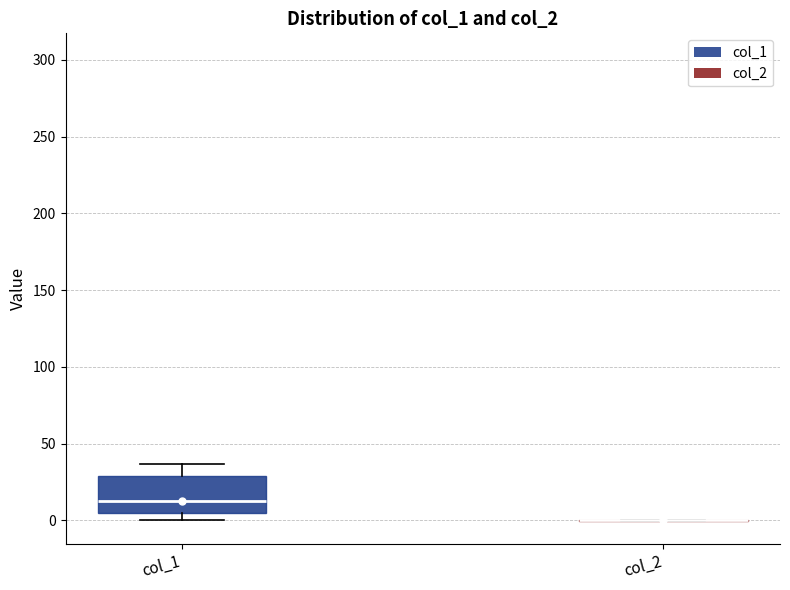

Comparing the boxes themselves (not the whiskers), which one is the tallest?

col_1